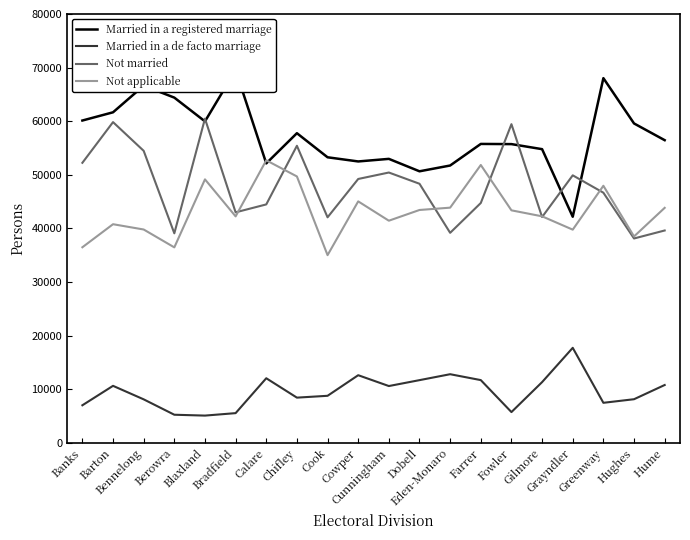

Does the chart display data point markers on the line(s)?

No